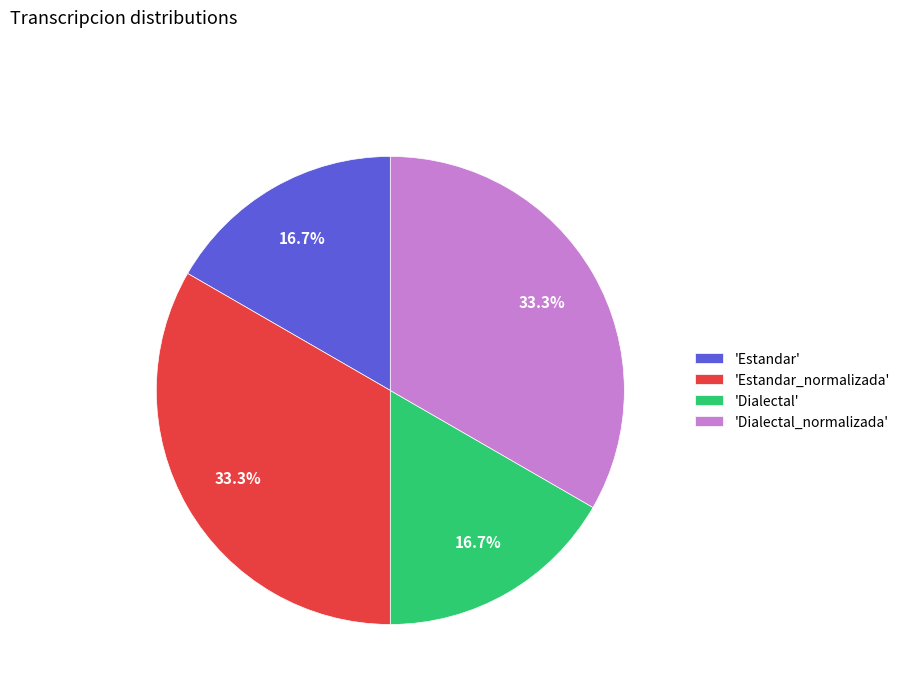

What is the ratio of the value at 'Dialectal' to the value at 'Dialectal_normalizada'?

0.5